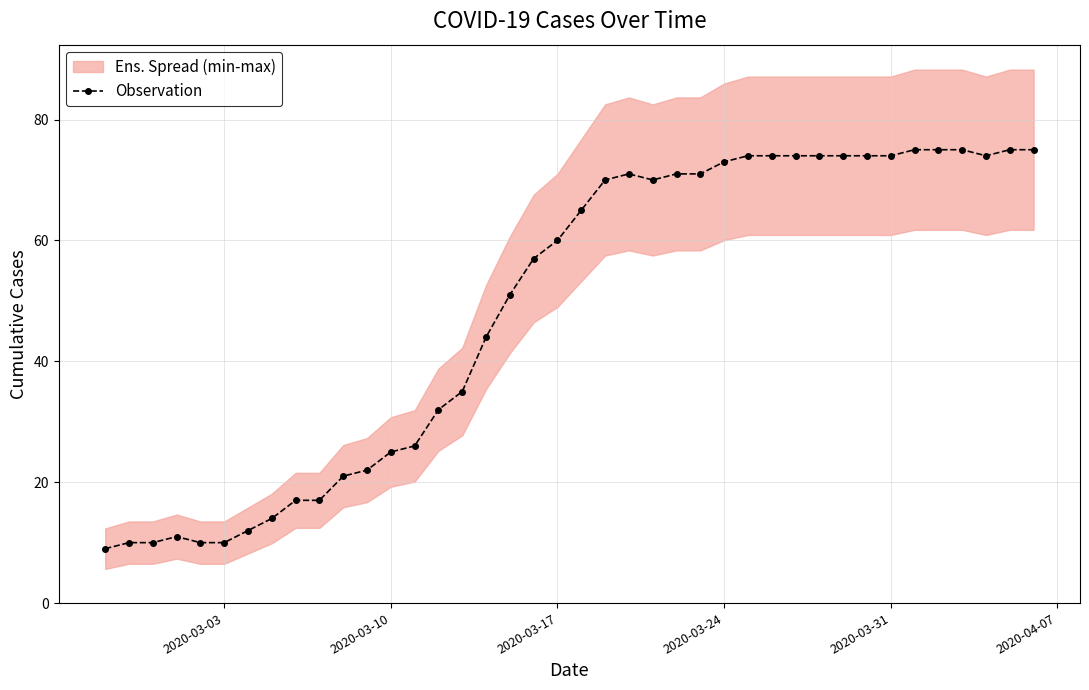

True or false: the data has more than 1 interior local peaks.

True